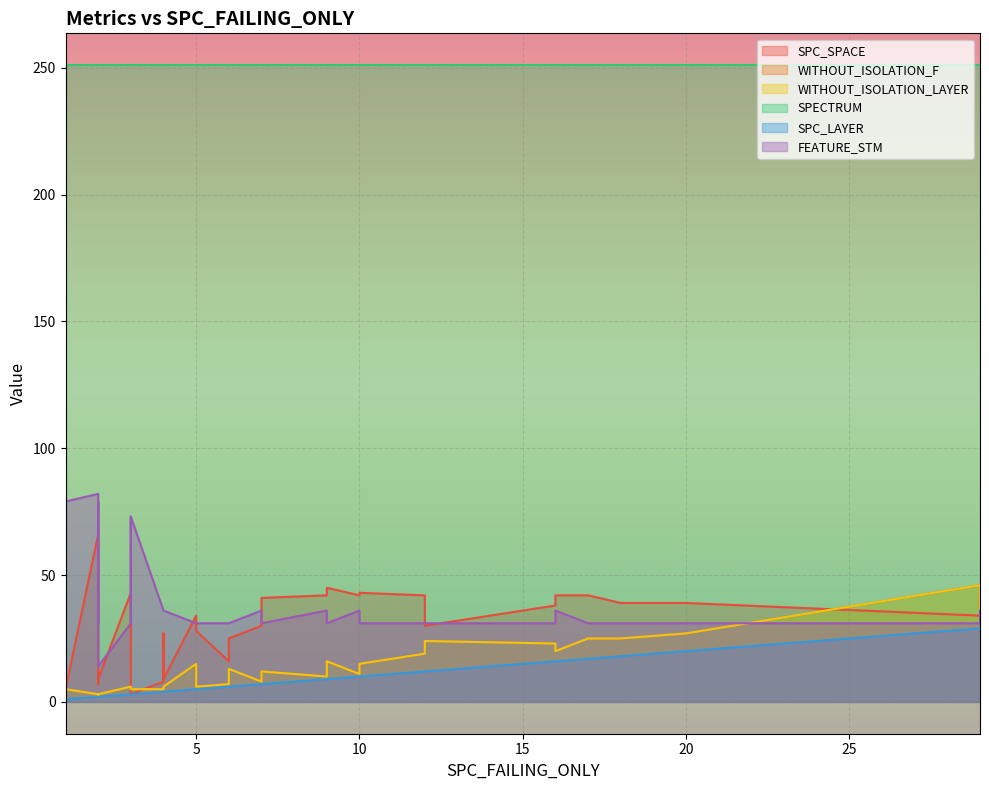

In FEATURE_STM, how many points are lower than both neighbors (excluding endpoints)?

4